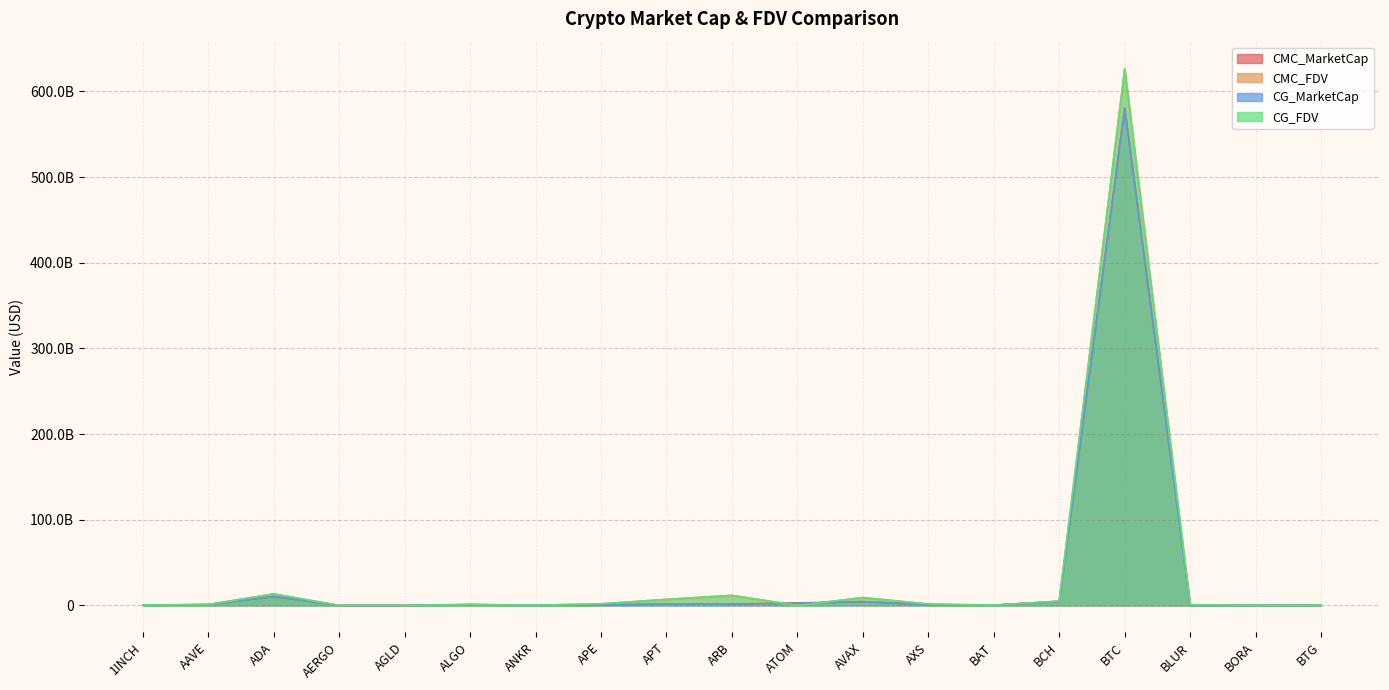

Which series has the widest spread of values?

CMC_FDV